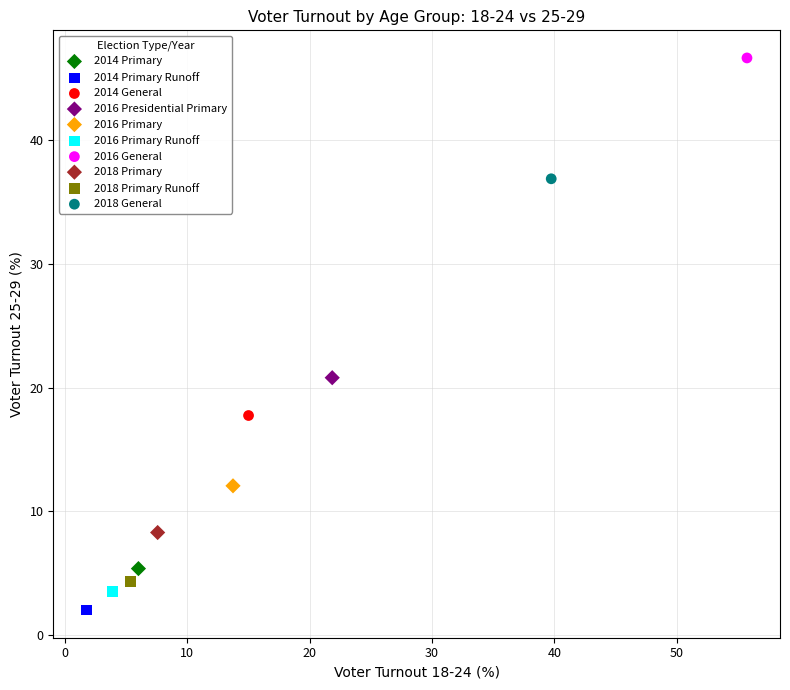

What are all the series names shown in the legend?

2014 Primary, 2014 Primary Runoff, 2014 General, 2016 Presidential Primary, 2016 Primary, 2016 Primary Runoff, 2016 General, 2018 Primary, 2018 Primary Runoff, 2018 General